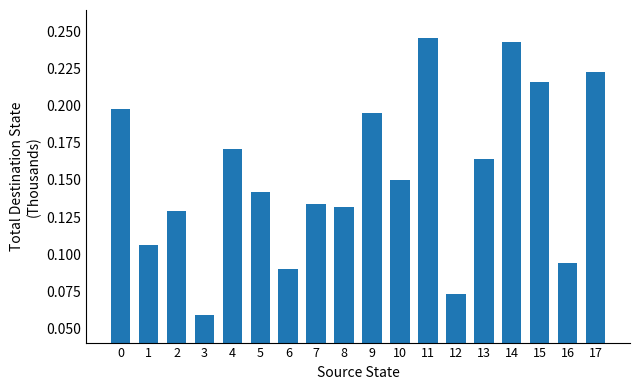

Which has a higher value, 0 or 17?

17